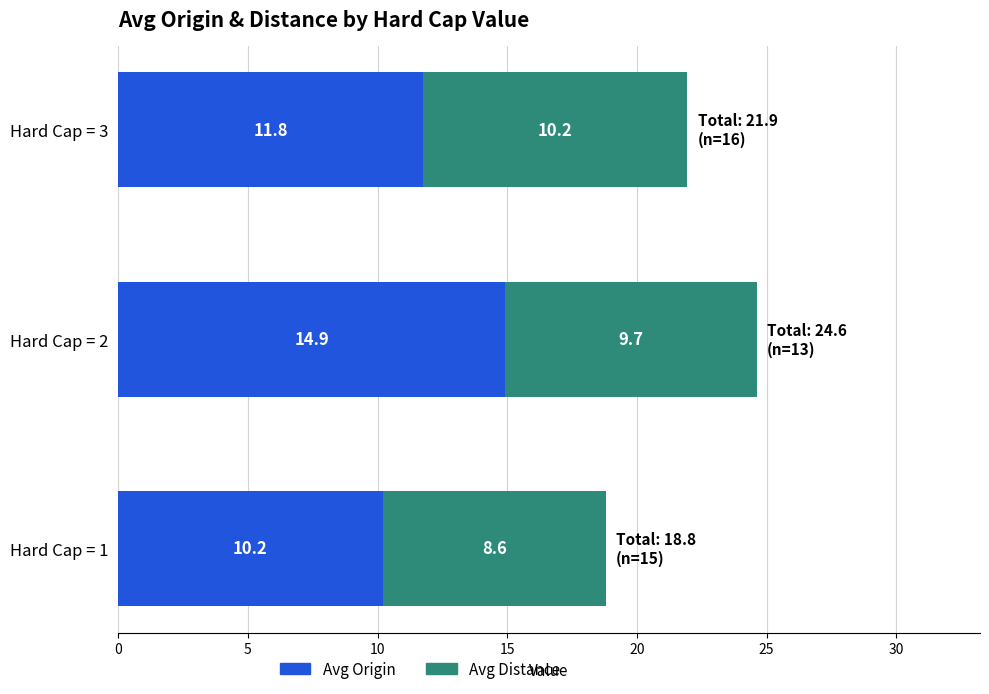

The value of Avg Origin at Hard Cap = 2 is 25.0. True or false?

False